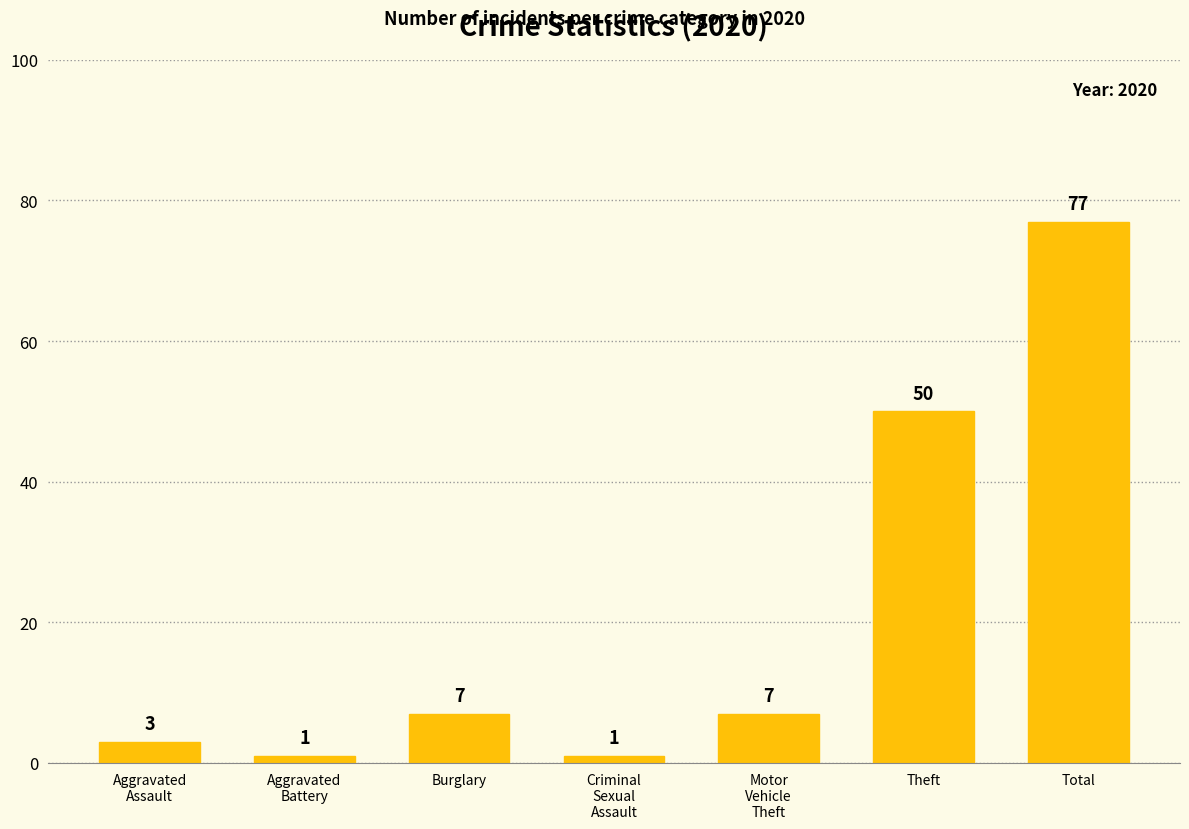

The chart shows a value of 11 at Burglary. True or false?

False